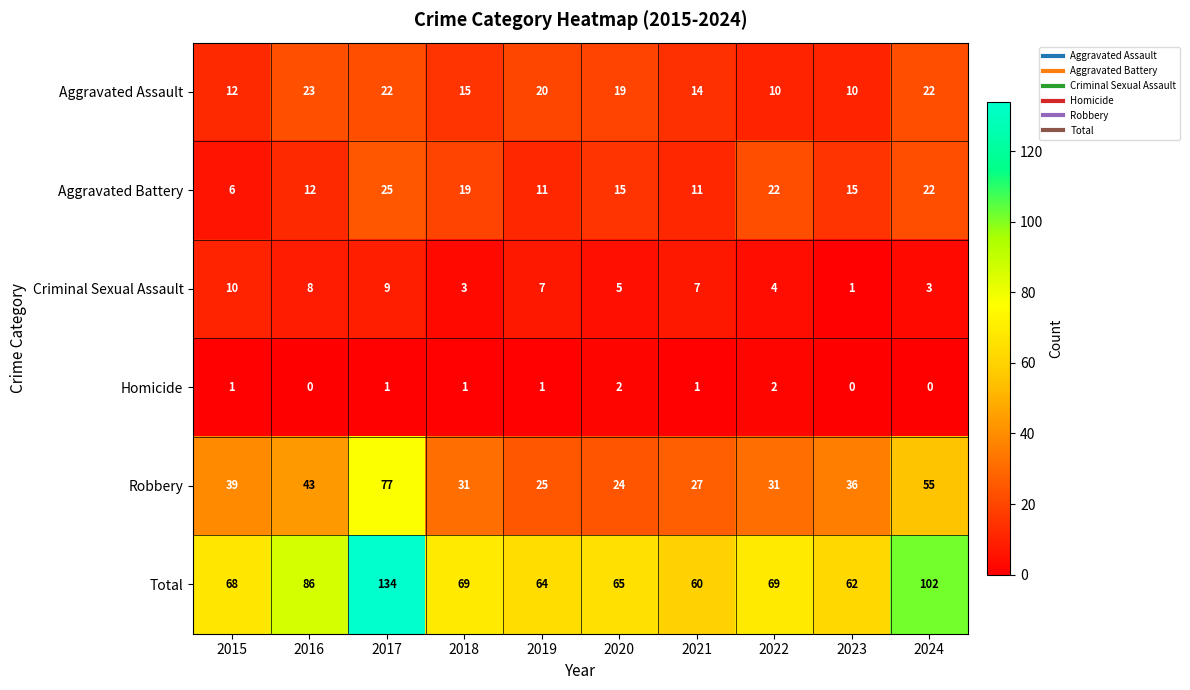

What is the maximum value for Aggravated Battery?

25